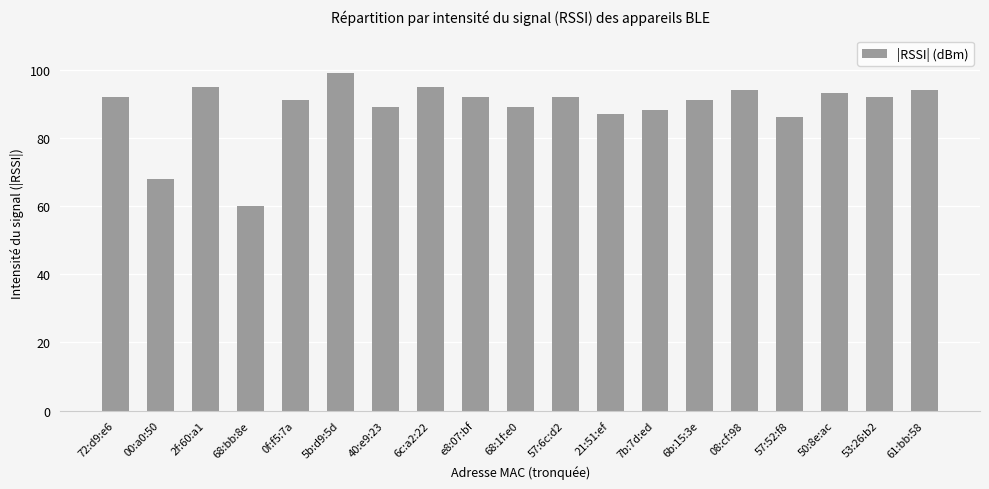

At which label is the value closest to 79?

57:52:f8